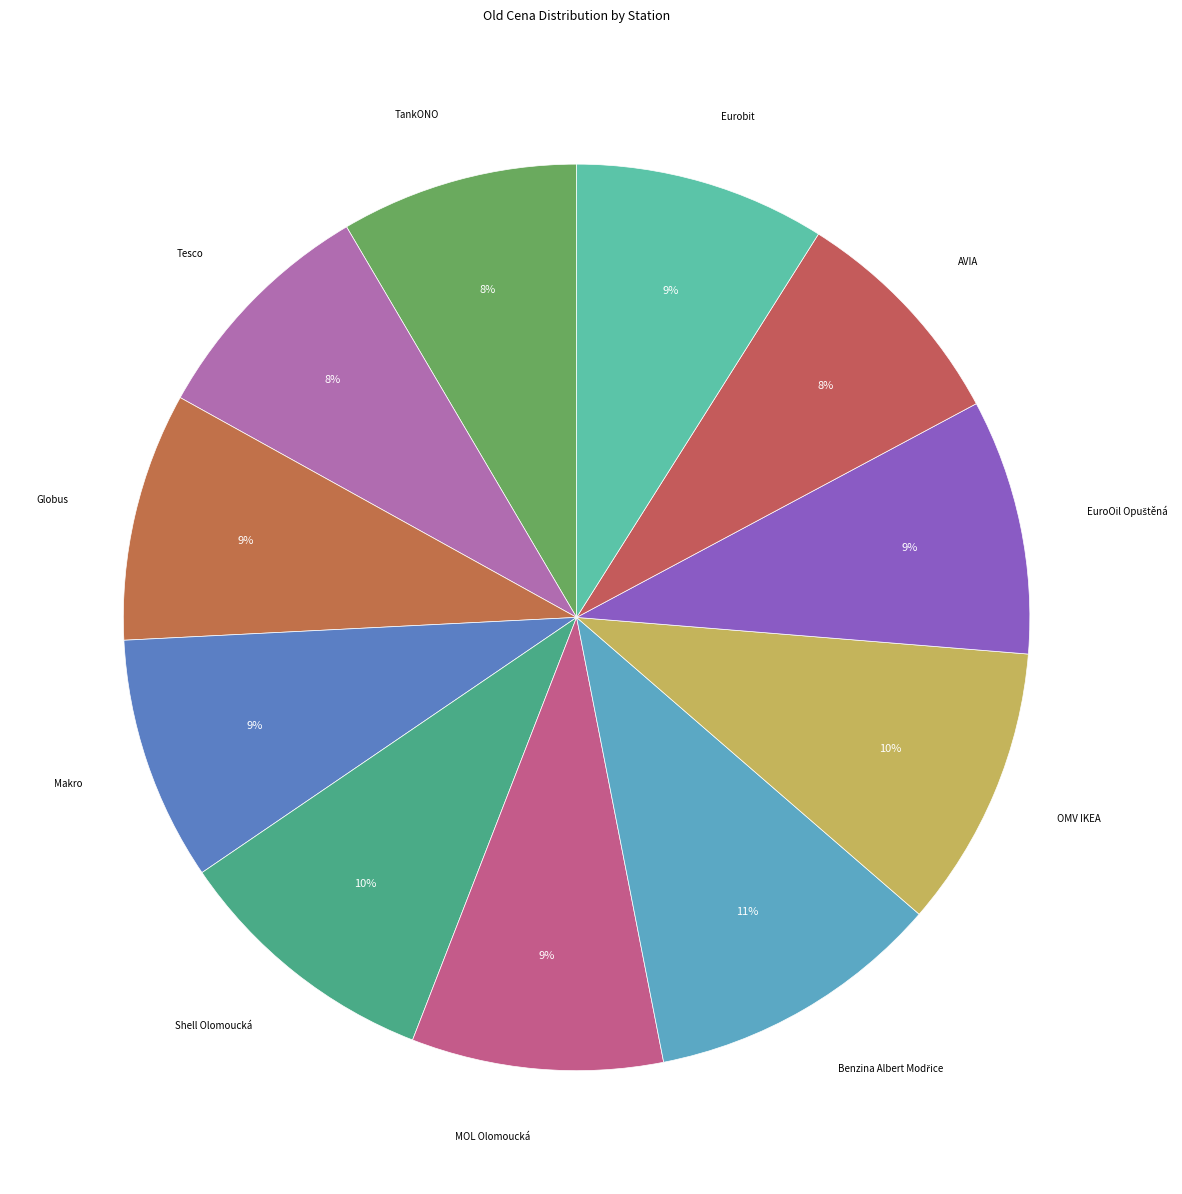

Rank the categories by value from lowest to highest.

AVIA, Tesco, TankONO, Makro, Globus, Eurobit, MOL Olomoucká, EuroOil Opuštěná, Shell Olomoucká, OMV IKEA, Benzina Albert Modřice